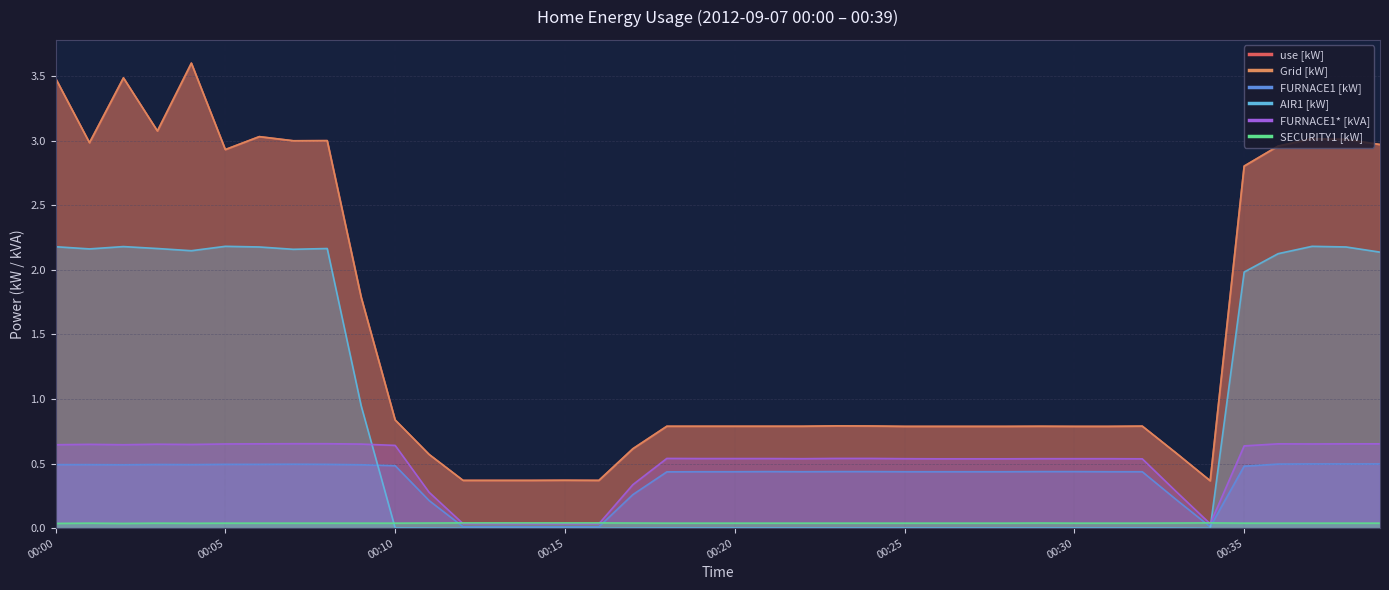

True or false: Grid [kW] and FURNACE1* [kVA] intersect in this chart.

False